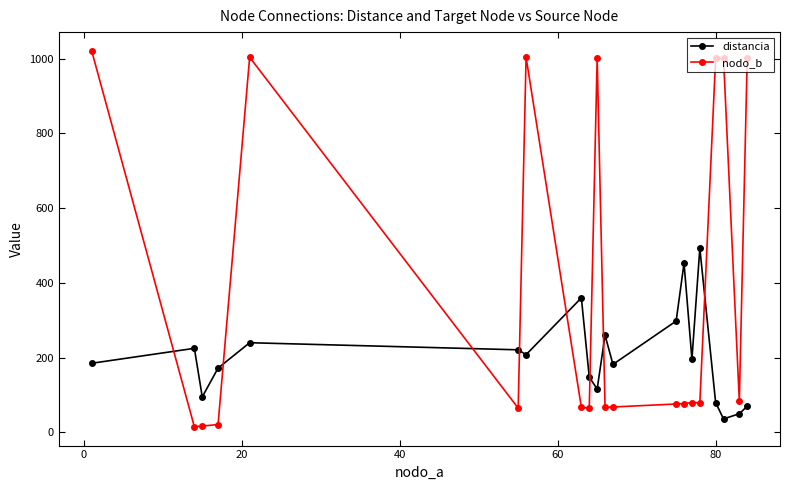

Count the number of categories in the chart.

20